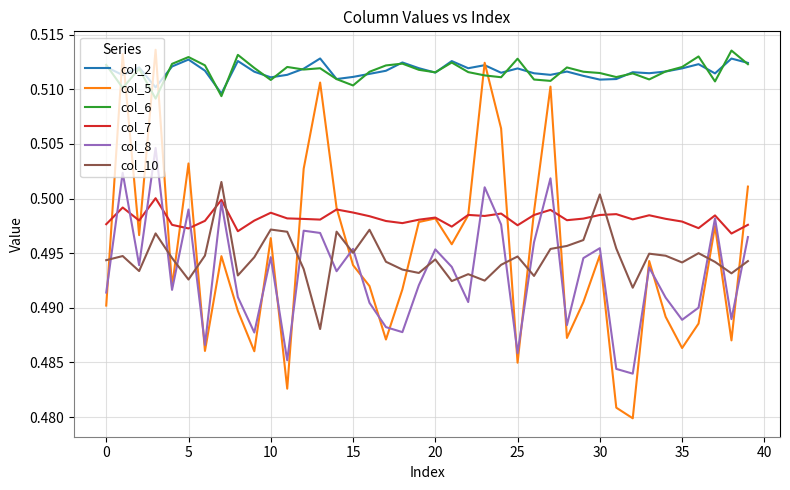

Which series ends up on top after the final intersection of col_5 and col_10?

col_5